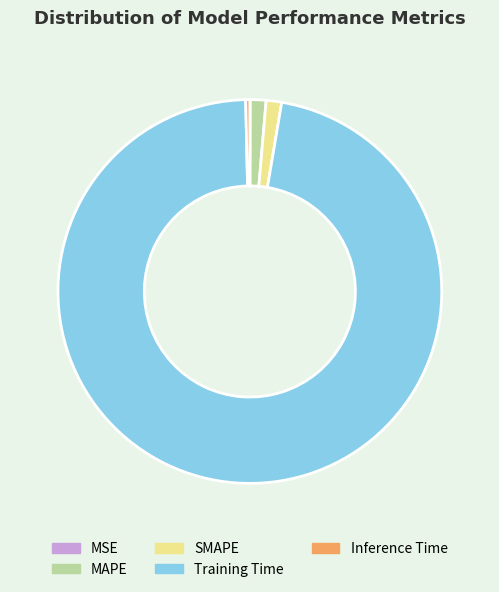

Is there a majority slice in this chart?

Yes